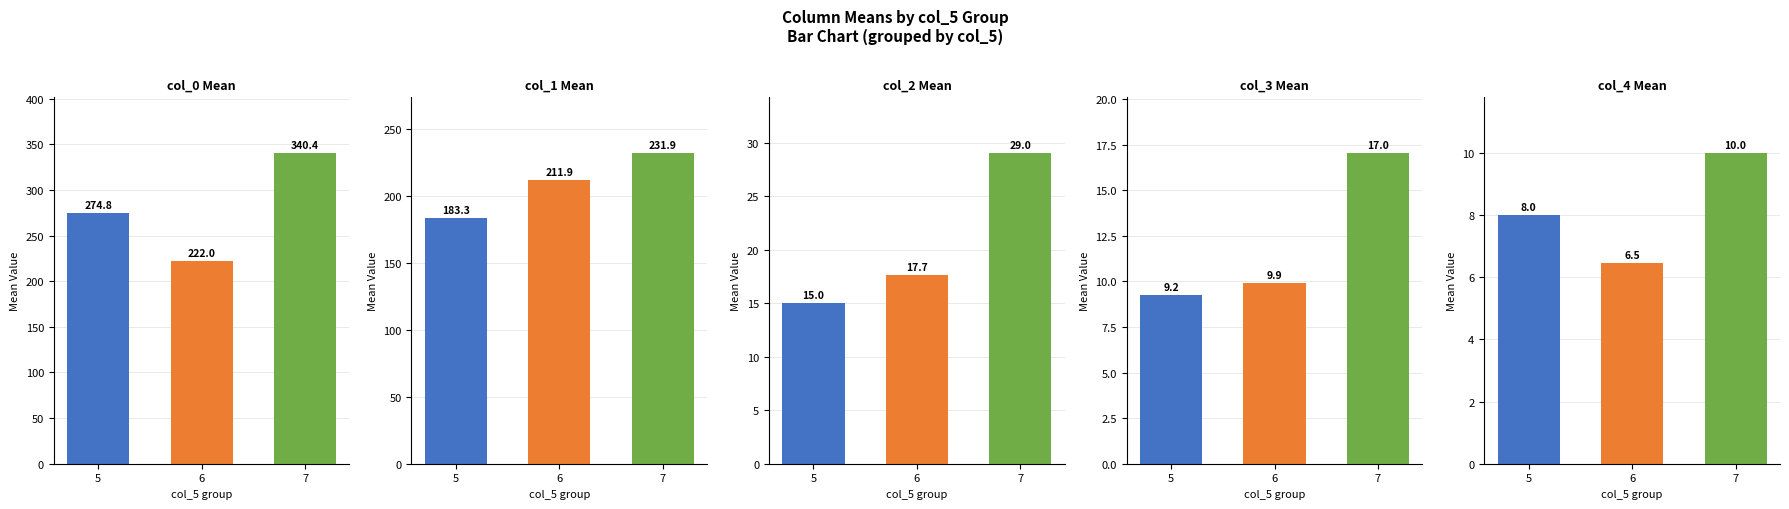

What is the maximum value shown in the chart?

340.4